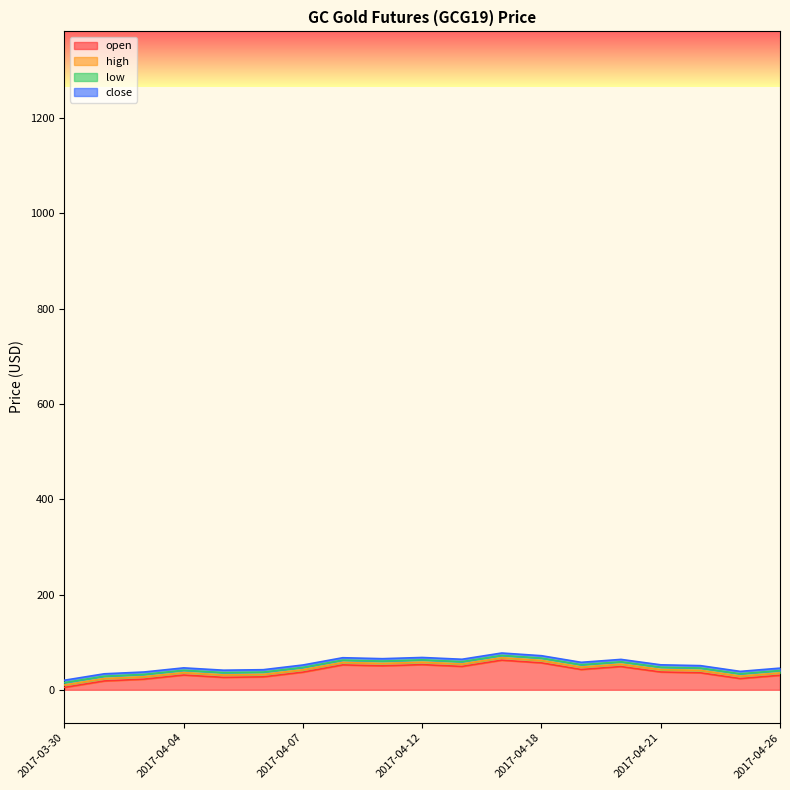

Reading left to right, list all the values displayed in this chart.

open: 5.1	18.6	22.4	31.0	26.2	27.2	37.1	52.4	50.3	52.9	49.1	62.2	56.6	42.7	48.8	37.4	35.7	23.7	30.5
high: 10.1	23.6	27.4	36.0	31.2	32.2	42.1	57.4	55.3	57.9	54.1	67.2	61.6	47.7	53.8	42.4	40.7	28.7	35.5
low: 15.1	28.6	32.4	41.0	36.2	37.2	47.1	62.4	60.3	62.9	59.1	72.2	66.6	52.7	58.8	47.4	45.7	33.7	40.5
close: 20.1	33.6	37.4	46.0	41.2	42.2	52.1	67.4	65.3	67.9	64.1	77.2	71.6	57.7	63.8	52.4	50.7	38.7	45.5